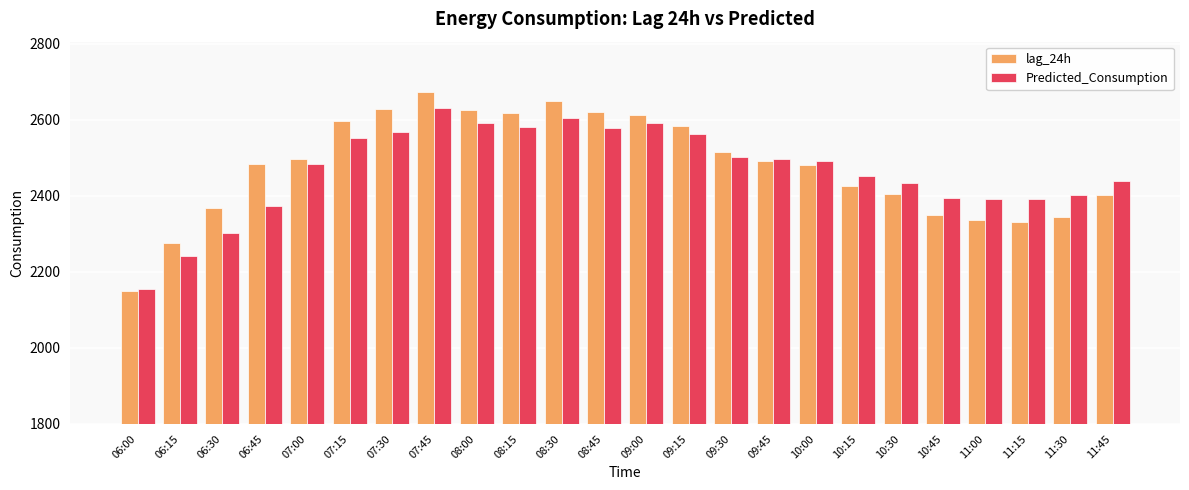

Count the number of data series in this chart.

2